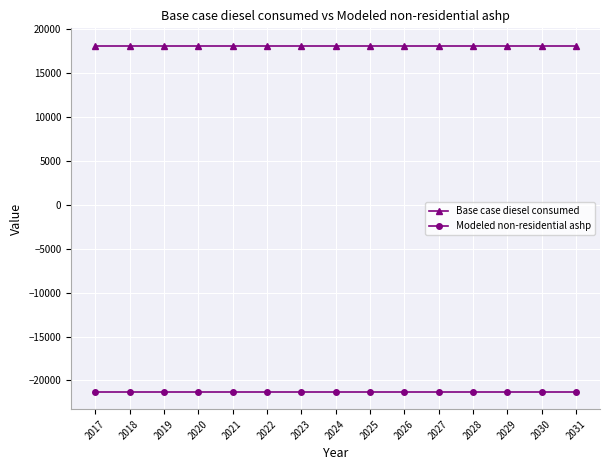

What is the sum of all Base case diesel consumed values?

272255.7